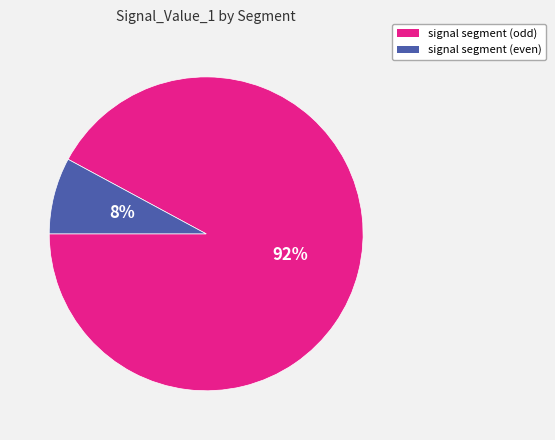

To the nearest percent, what is the difference between the largest and smallest slice percentages?

84%